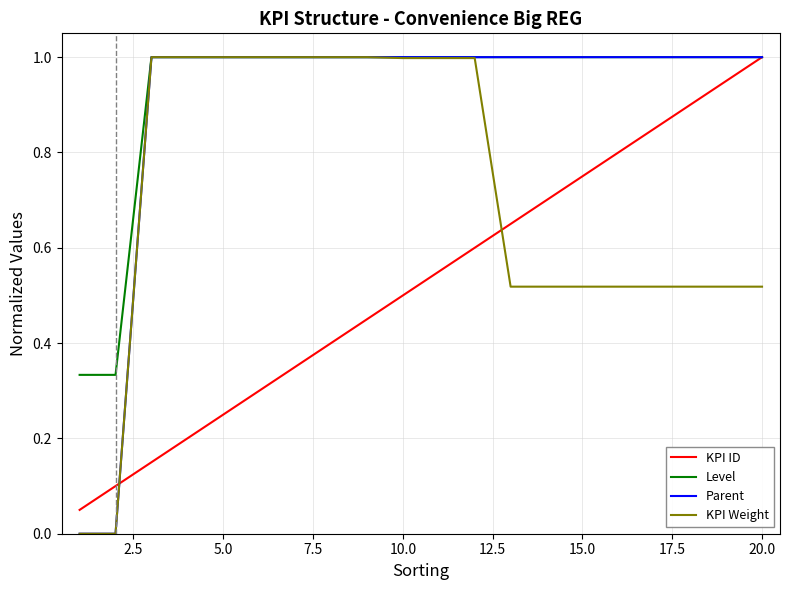

What is the greatest value displayed?

1.0